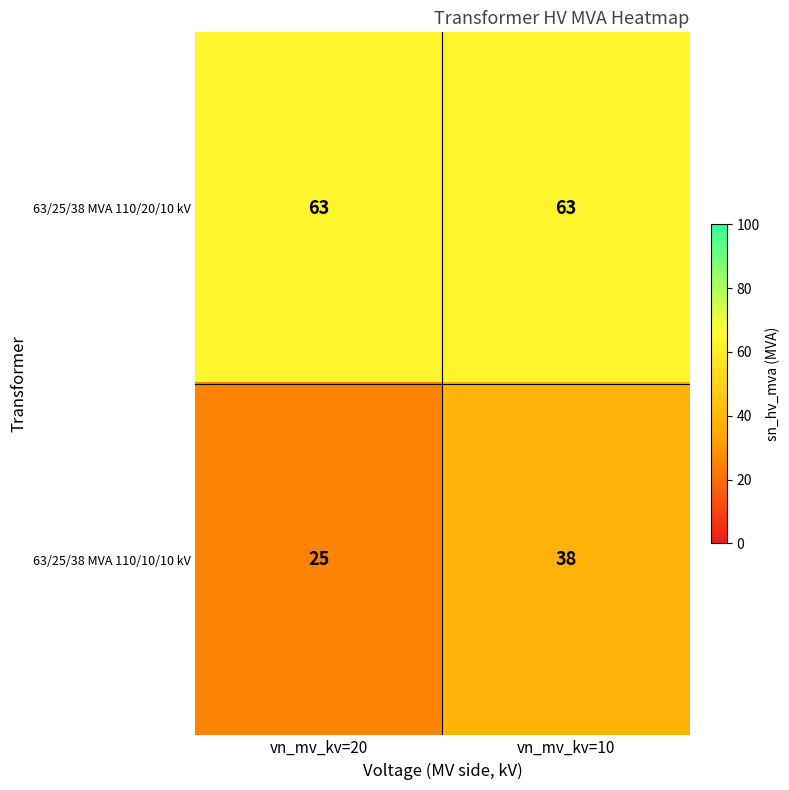

Which series has the largest total across all categories?

63/25/38 MVA 110/20/10 kV